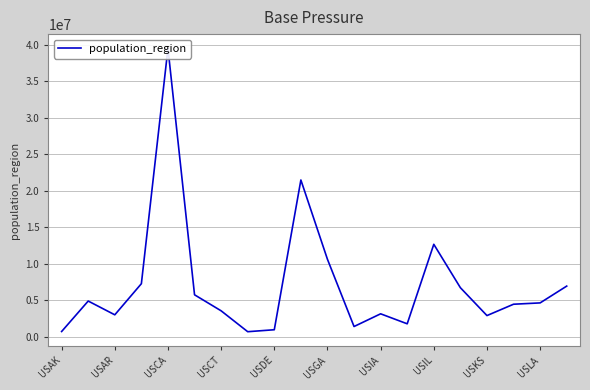

What is the sum of all values?

143283522